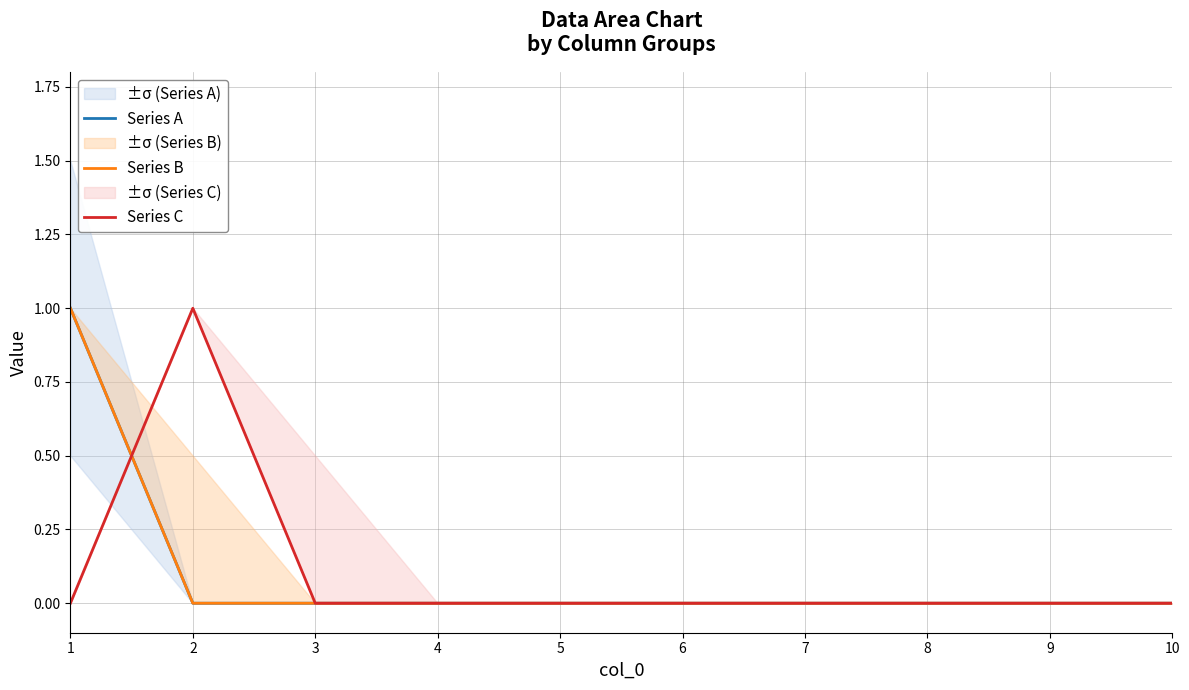

What is the total value across all series at 1?

2